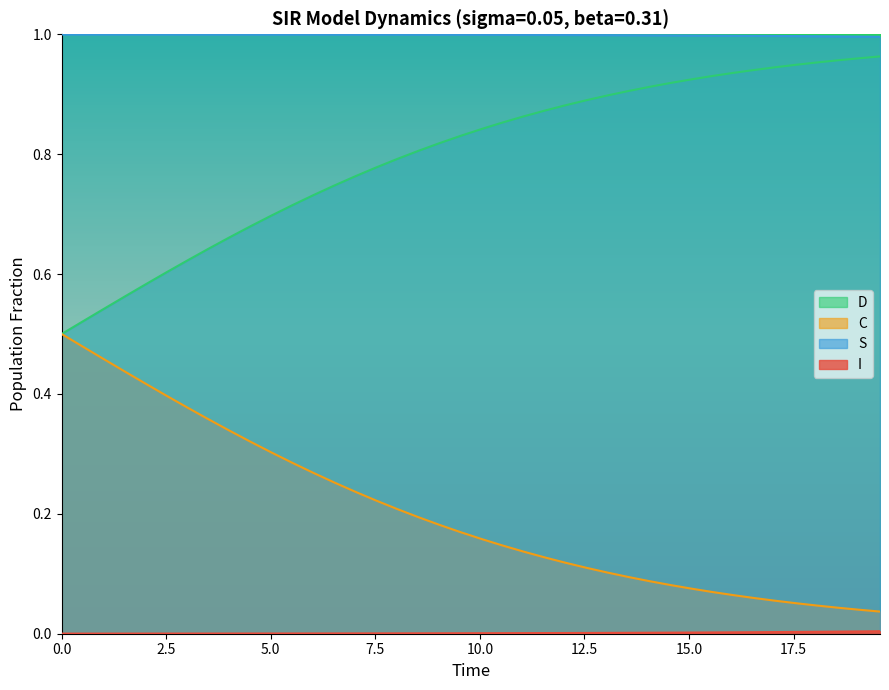

True or false: S and C intersect in this chart.

False